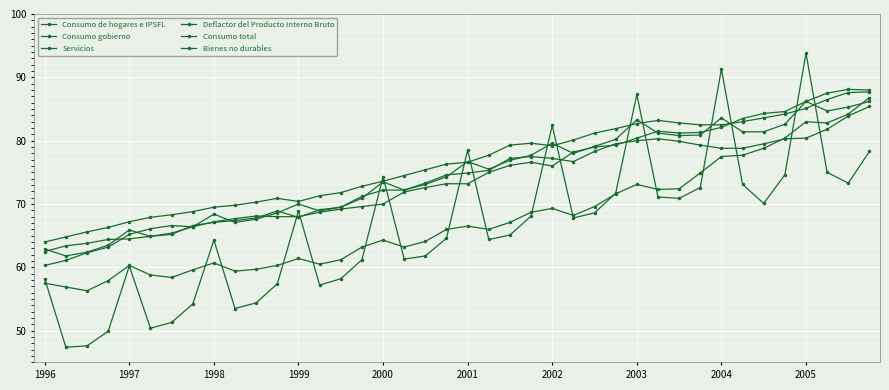

At which category does Consumo gobierno reach its first local peak?

1997